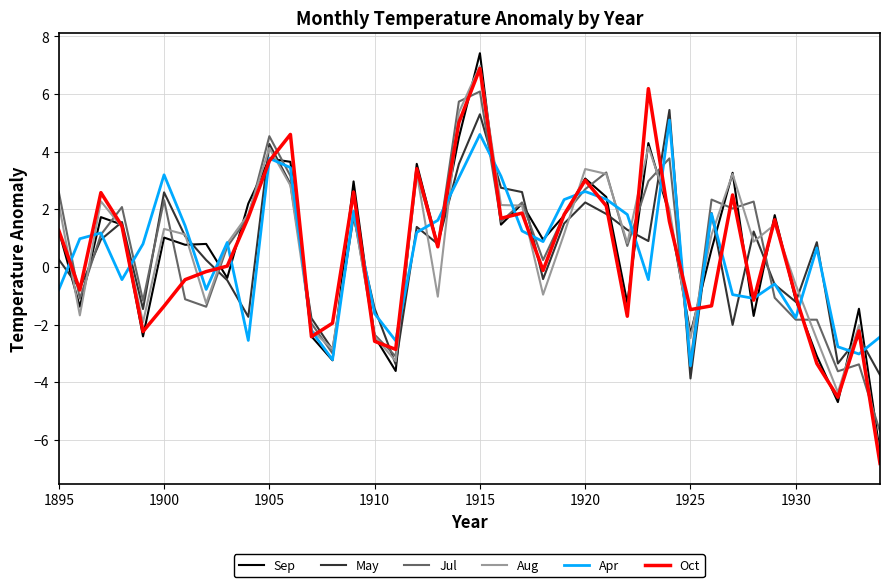

Which series has the largest range (max minus min)?

Sep